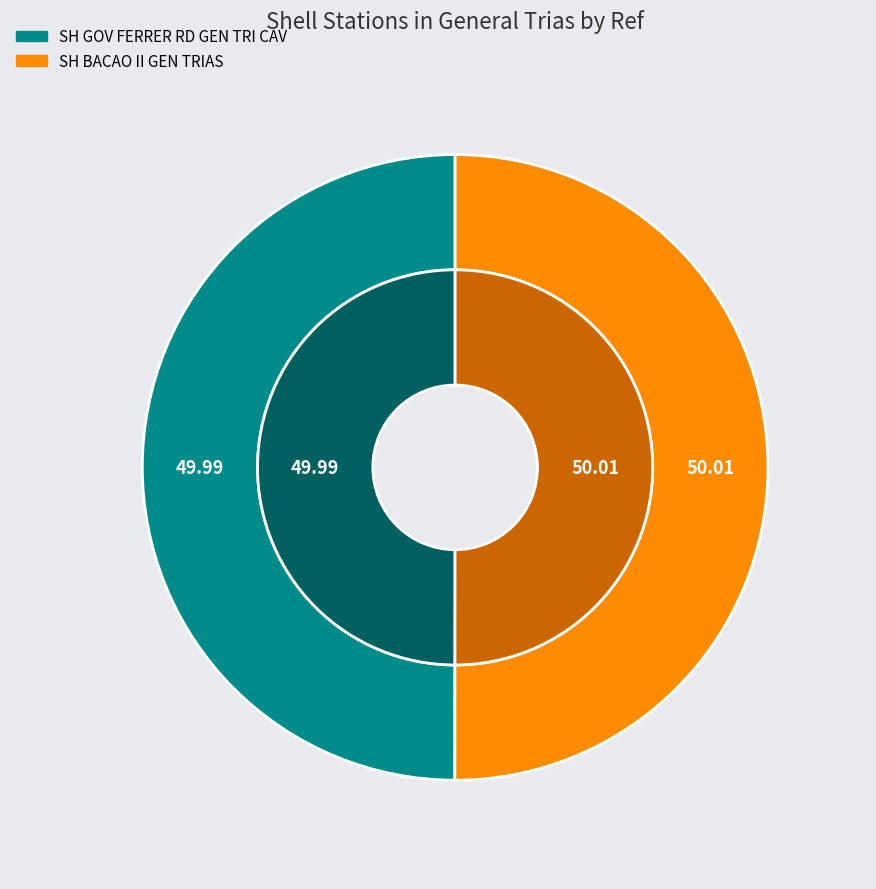

How much of the chart is everything except SH GOV FERRER RD GEN TRI CAV?

50.0%